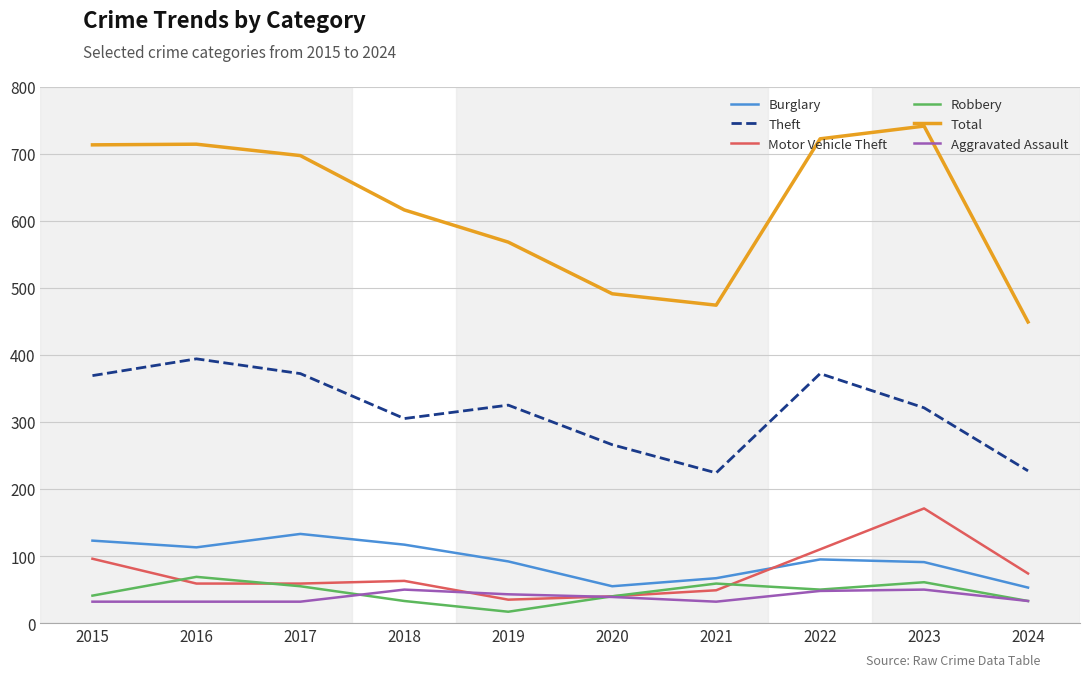

True or false: Motor Vehicle Theft has more than 0 interior local peaks.

True